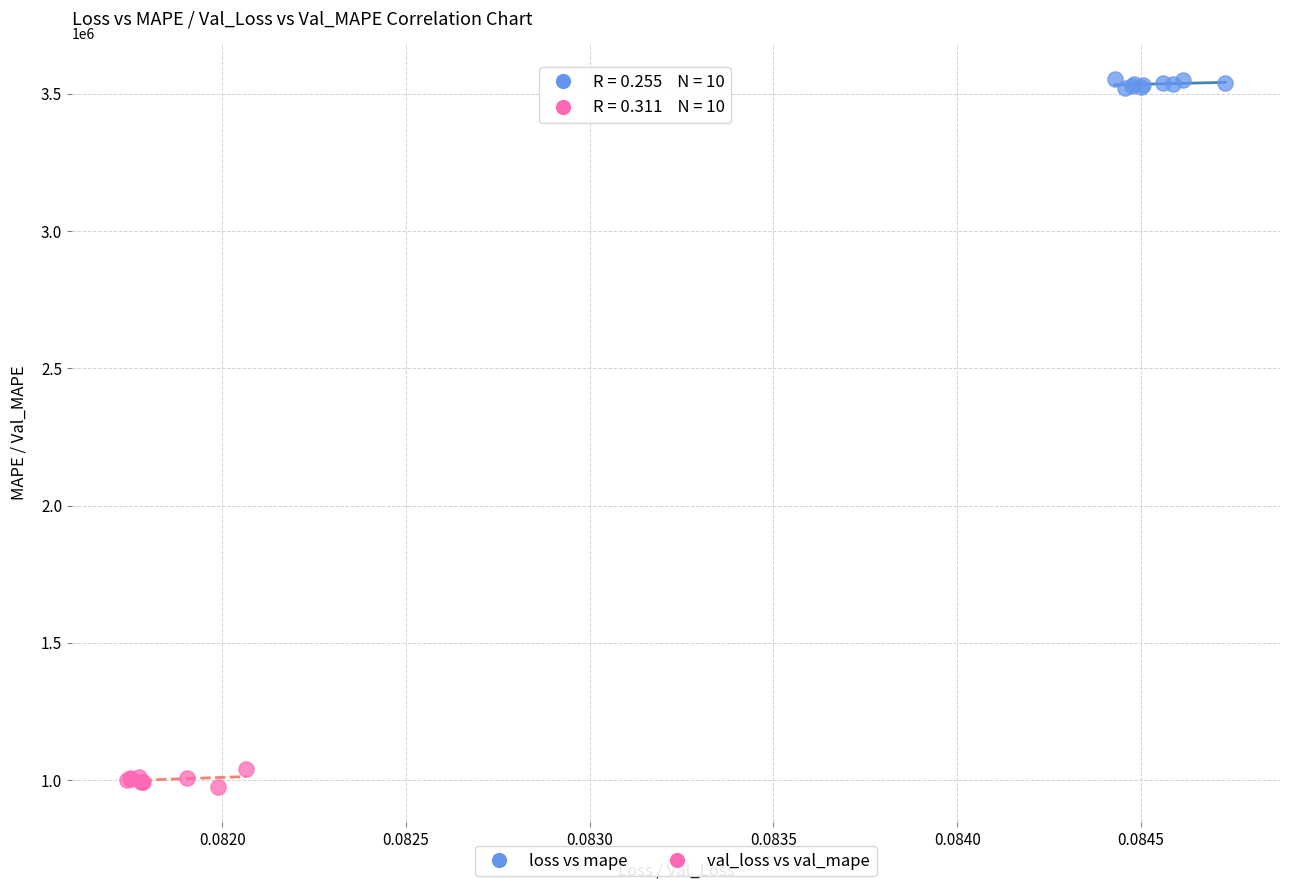

Which series contains the lowest Y value?

val_loss vs val_mape